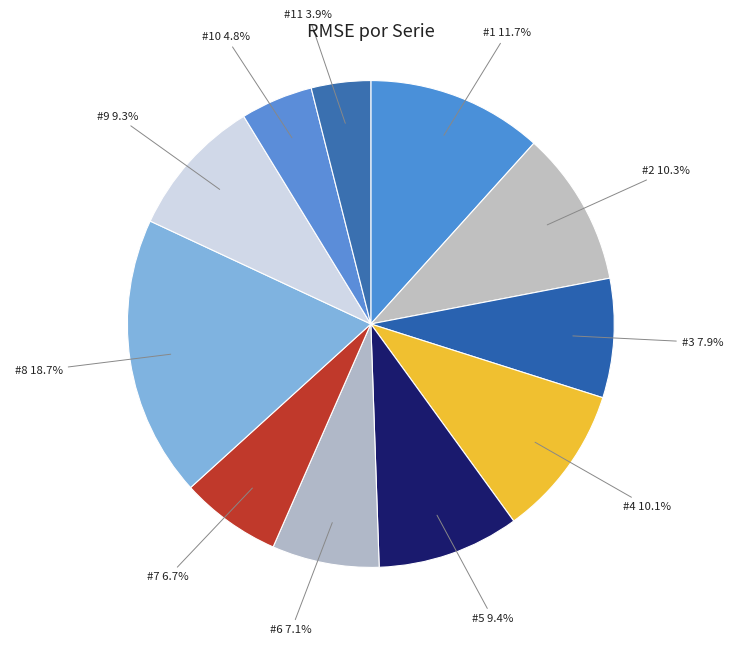

What is the largest slice in the pie chart?

#8